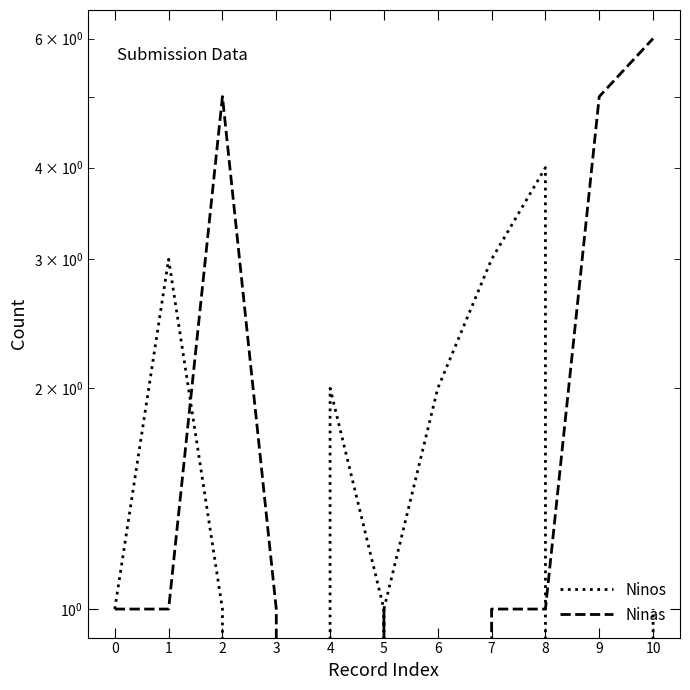

Rank the series by their maximum value, from lowest to highest.

Ninos, Ninas